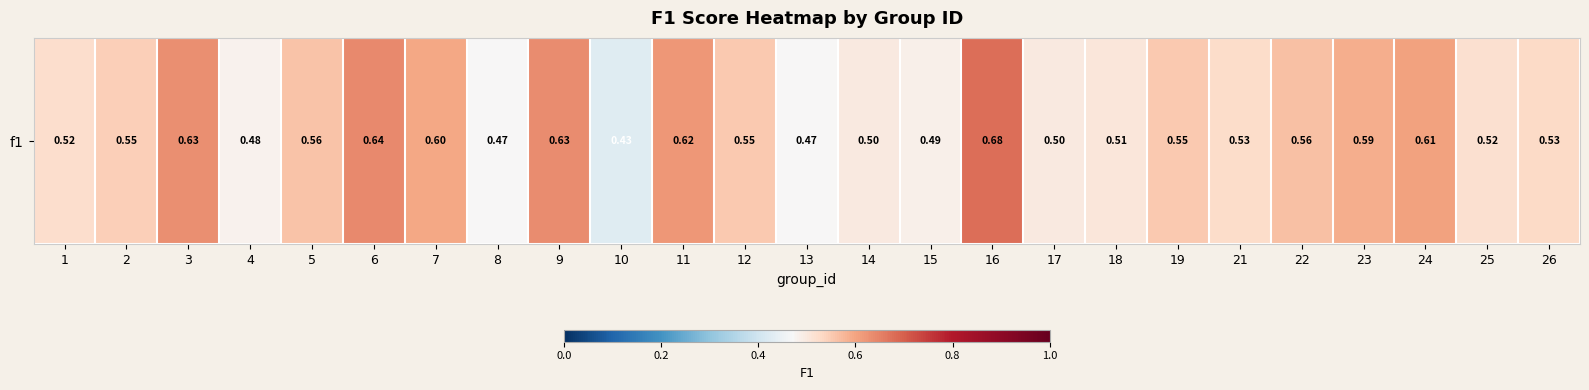

What is the approximate value at 18?

0.5